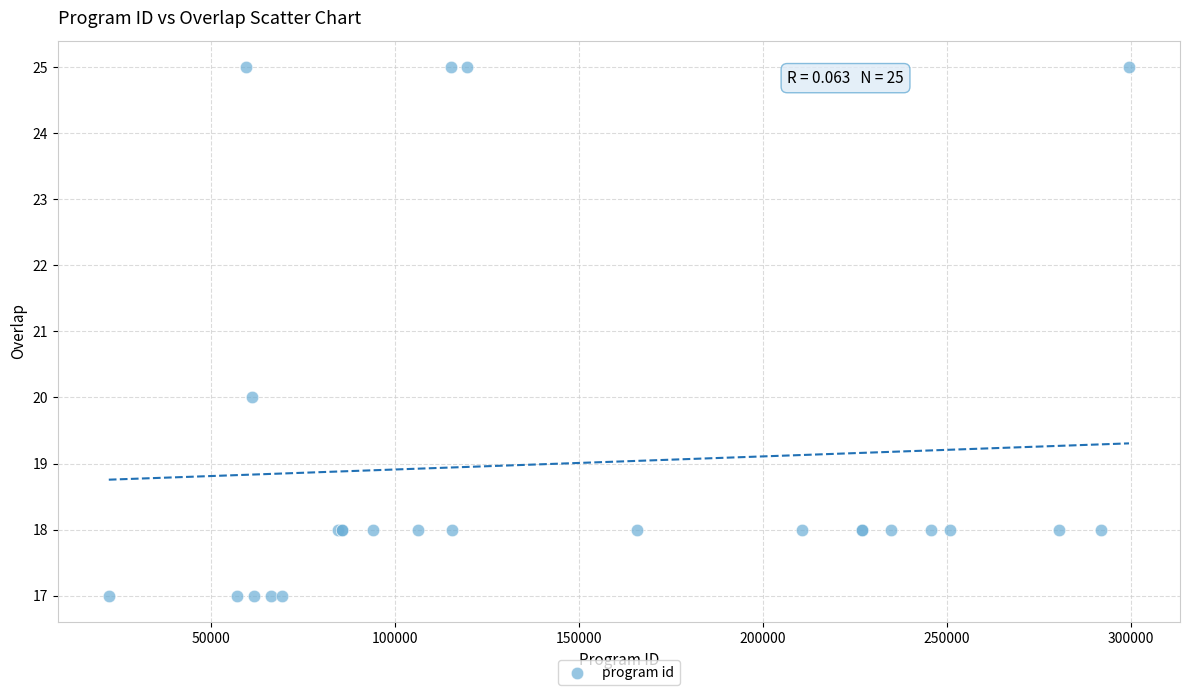

What Y value in the scatter plot is closest to 21?

20